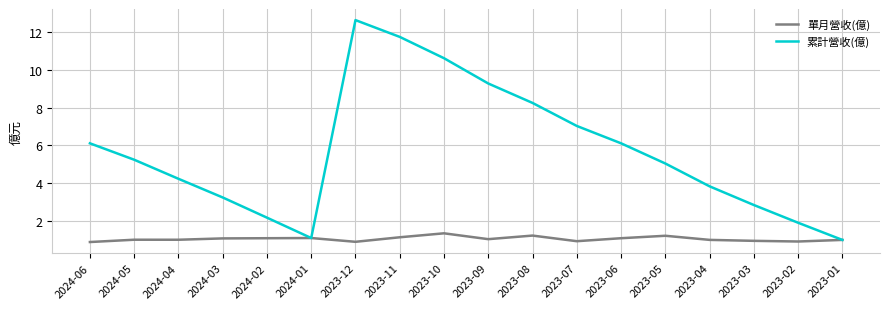

What value does the 單月營收(億) series have at 2024-04?

1.0